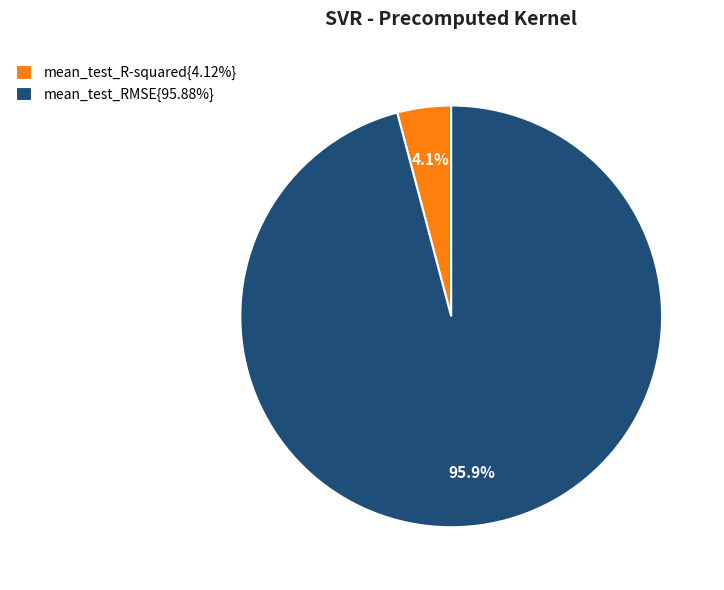

How many slices are in this pie chart?

2